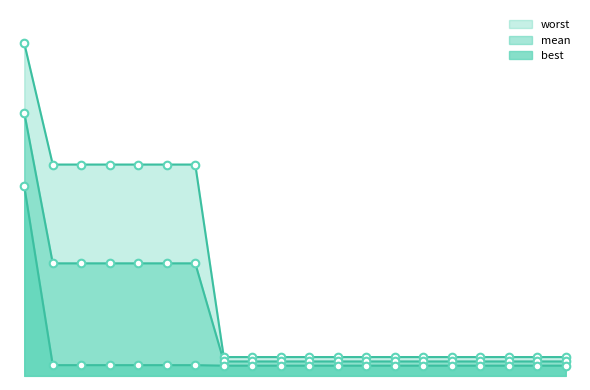

At how many categories does at least one series exceed 3?

1